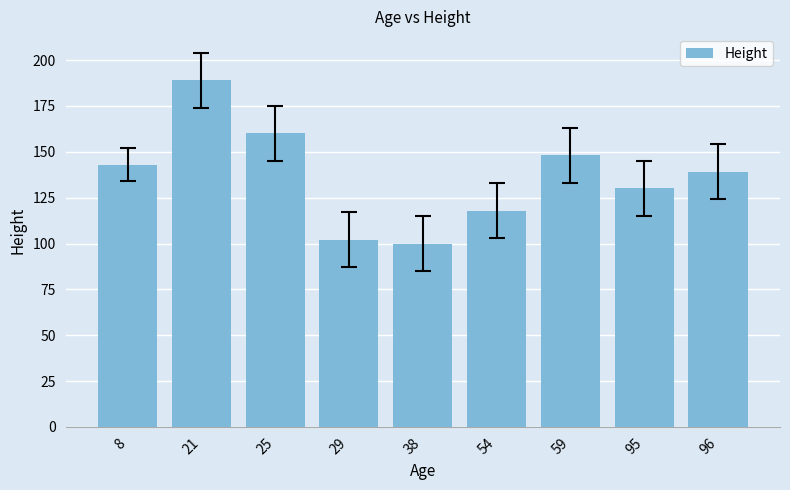

Approximately how many times larger is the value at 38 compared to 8?

0.7